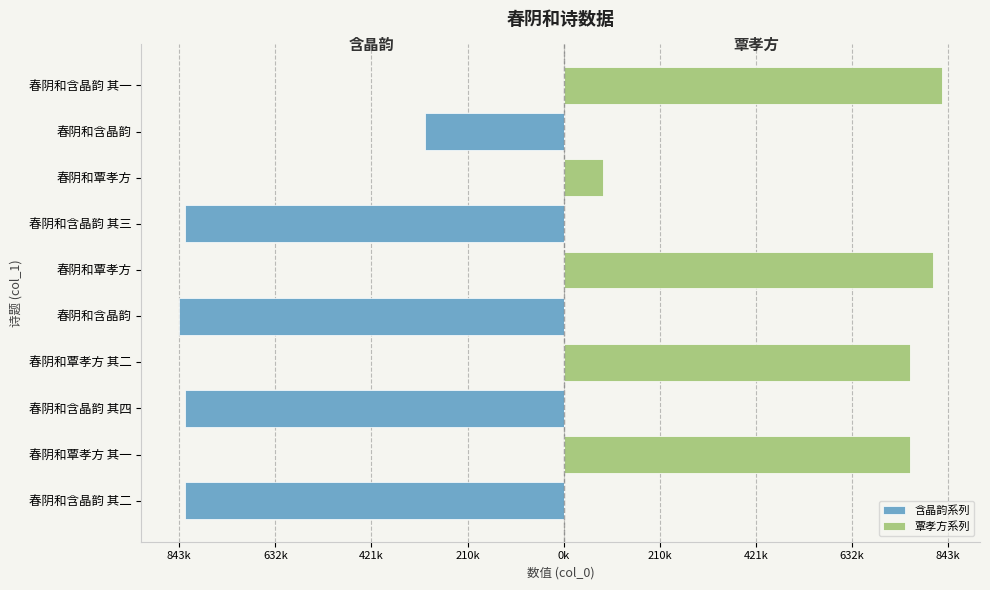

What are all the series names shown in the legend?

含晶韵系列, 覃孝方系列